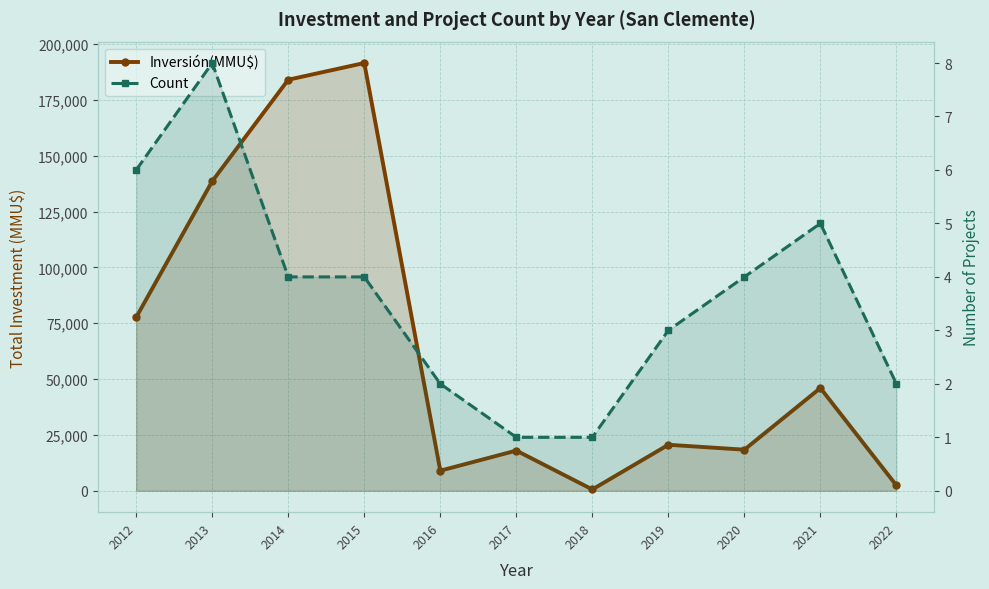

List the series in order of their overall mean, highest first.

Inversión(MMU$), Count